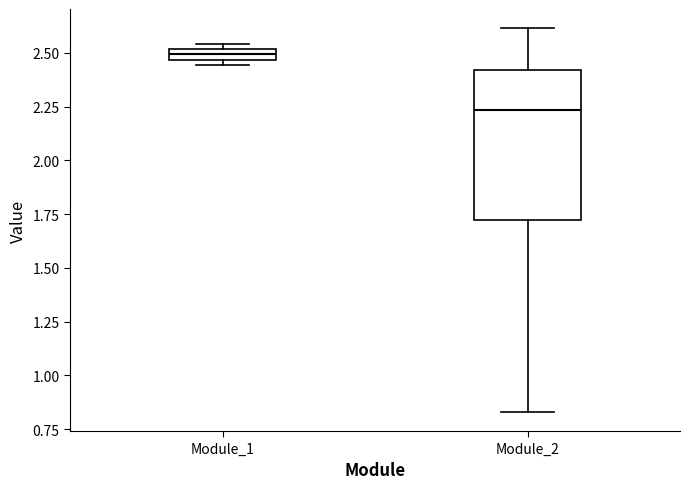

Which box is the tallest, from its lower edge to its upper edge?

Module_2